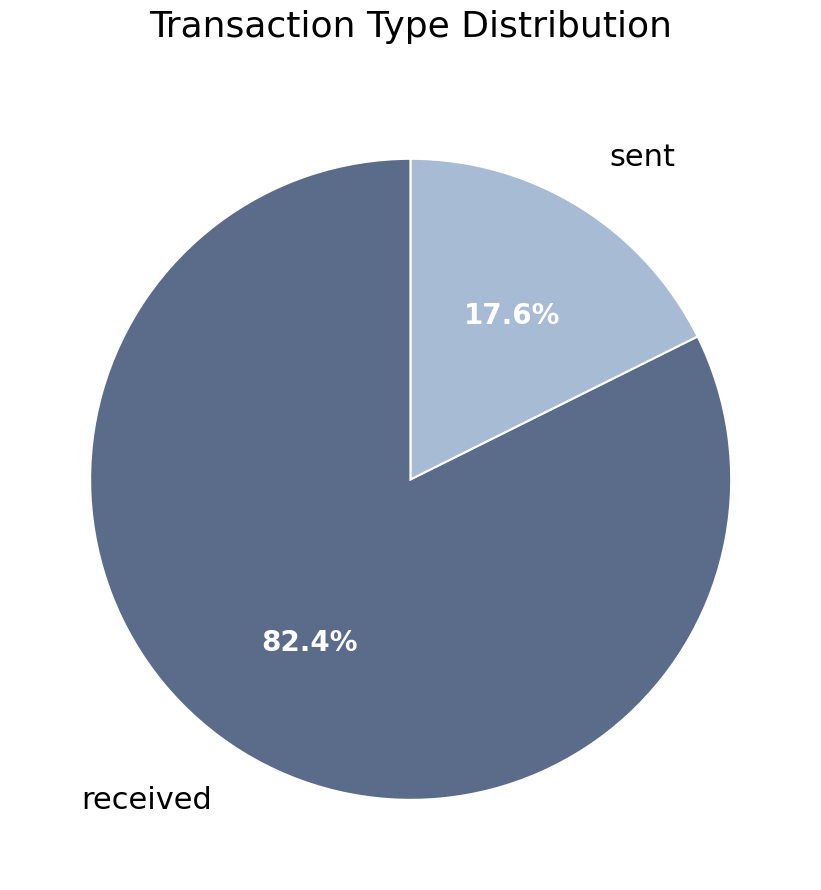

To the nearest percent, what is the combined percentage of received and sent?

100%